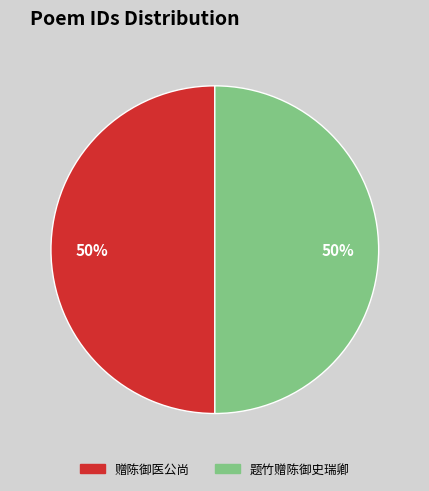

Do 题竹赠陈御史瑞卿 and 赠陈御医公尚 together represent more than half of the pie?

Yes